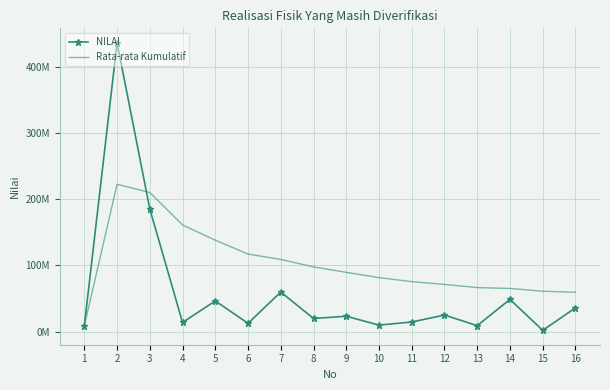

List the labels in order of NILAI value, largest first.

2, 3, 7, 14, 5, 16, 12, 9, 8, 11, 4, 6, 10, 13, 1, 15